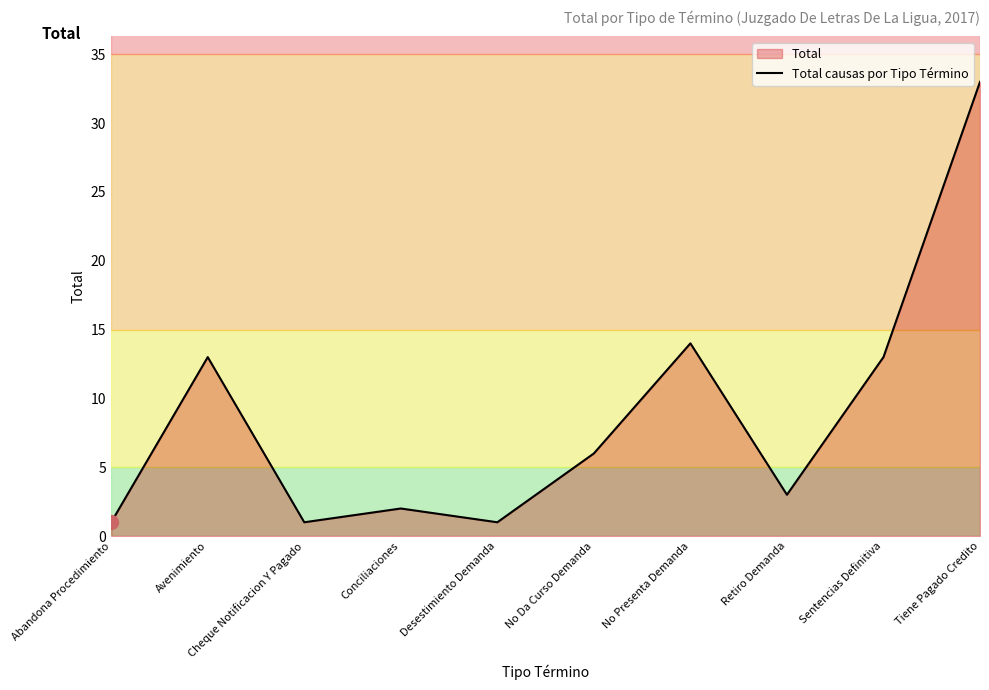

The value at No Da Curso Demanda is 6. True or false?

True